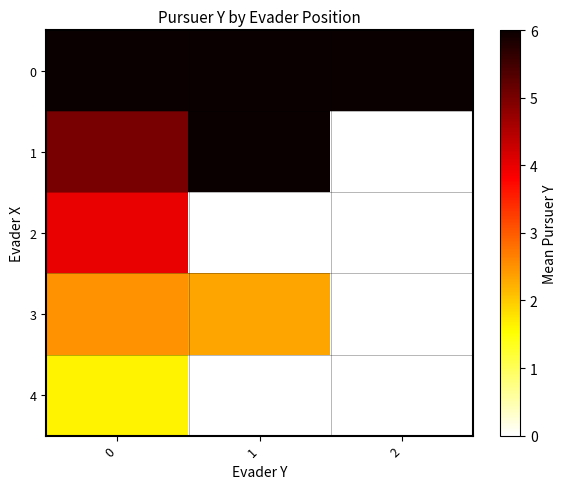

The 0 series shows 3.4 at 0. True or false?

False